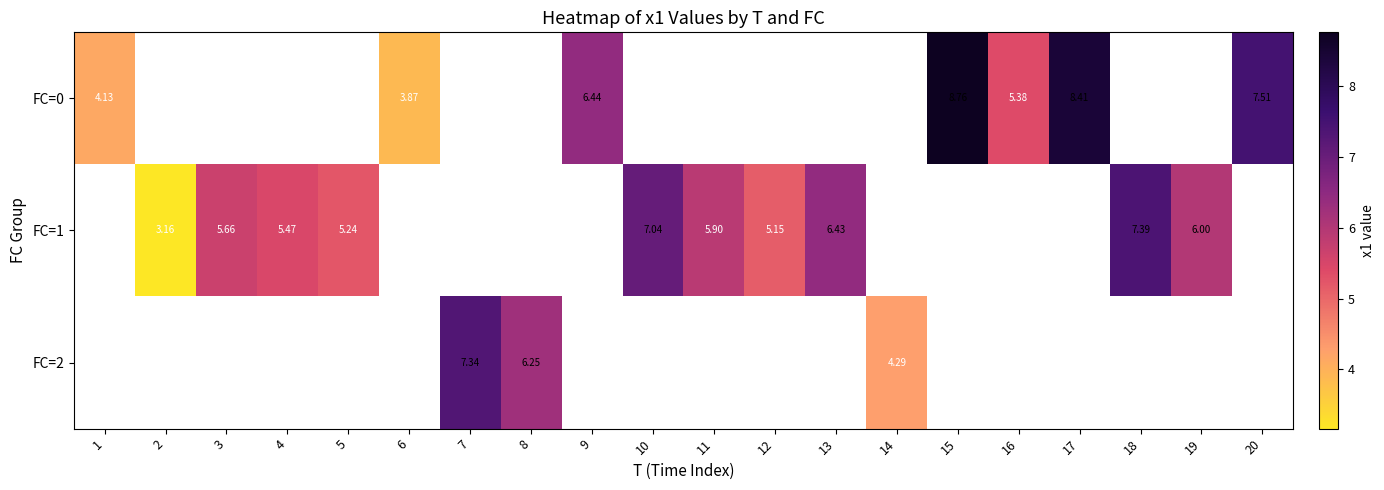

Which series has the largest range (max minus min)?

FC=0